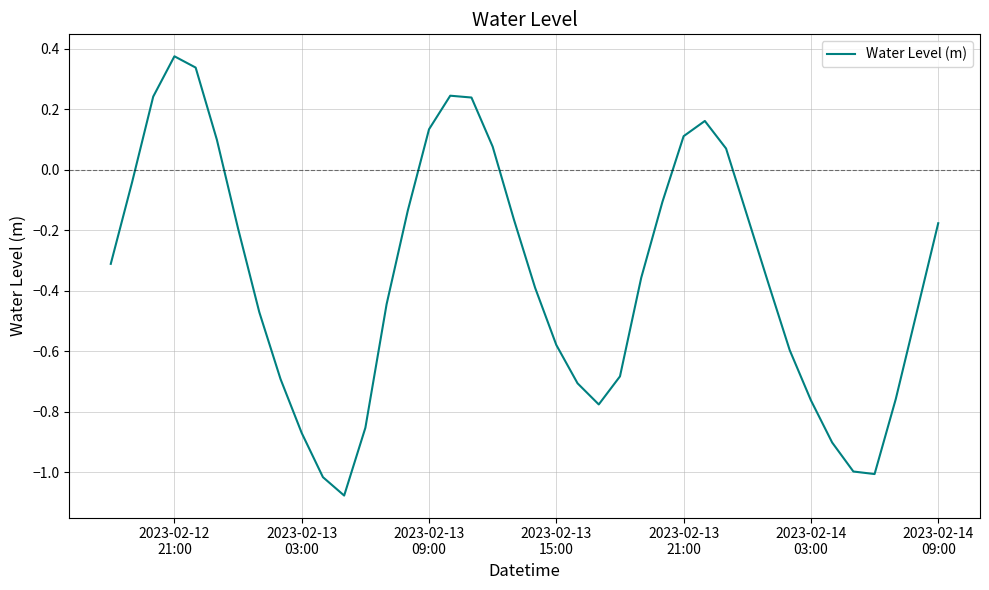

What is the difference between the maximum and minimum values?

1.5